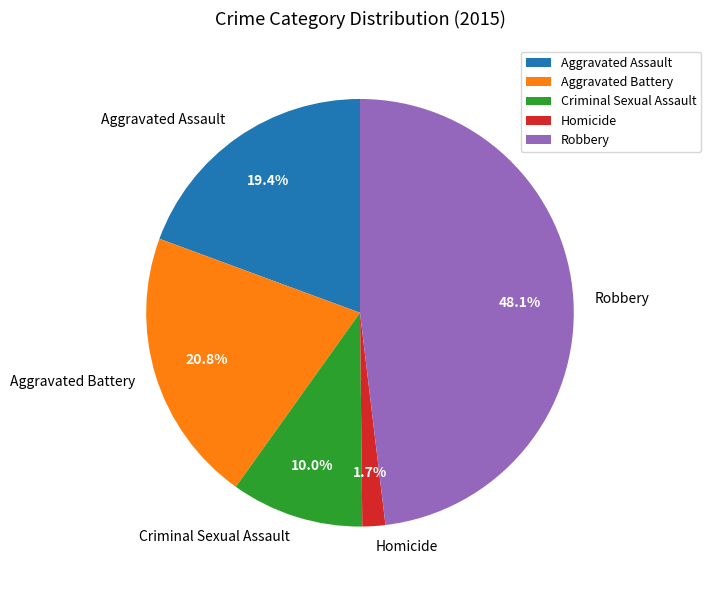

Which slice is the smallest?

Homicide